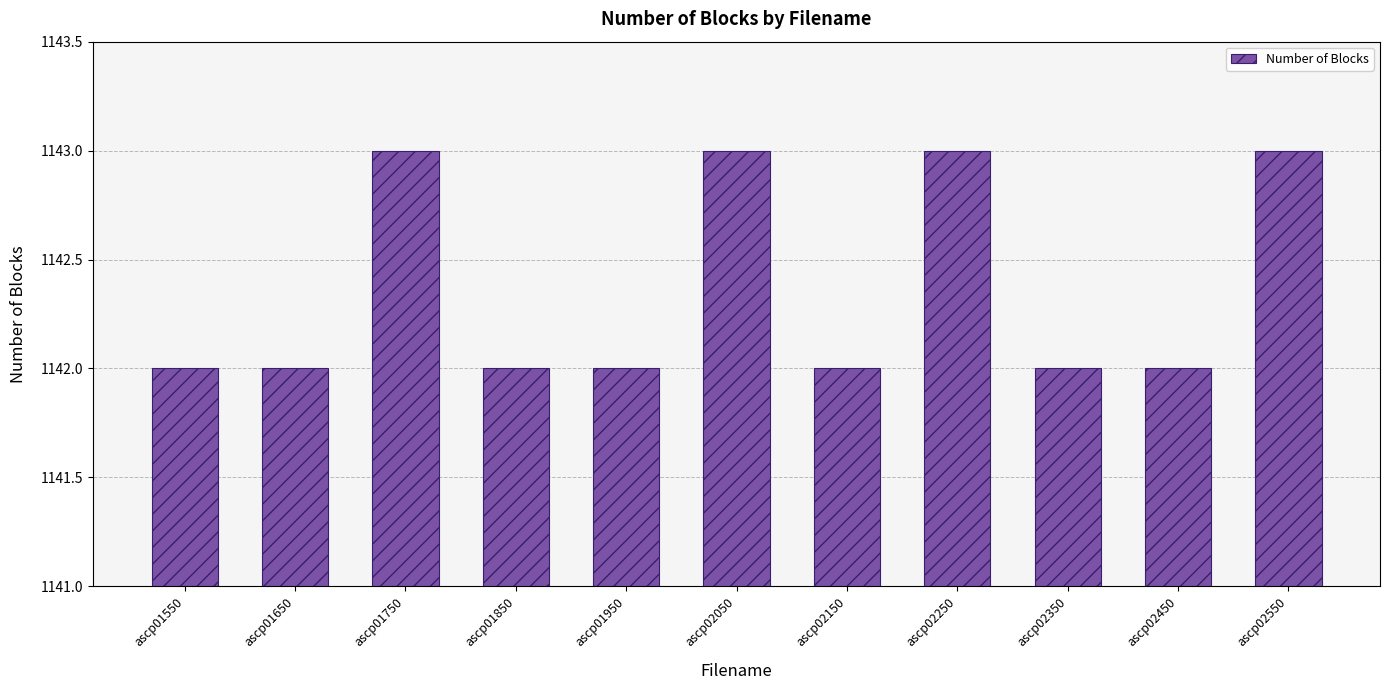

What is the sum of all values?

12566